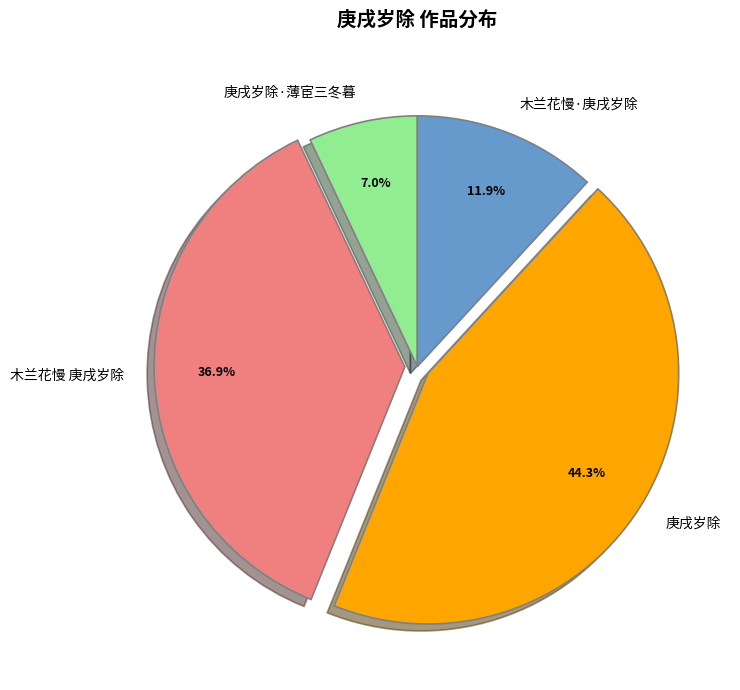

Combined, what portion of the pie is 庚戌岁除·薄宦三冬暮 and 木兰花慢·庚戌岁除?

18.9%